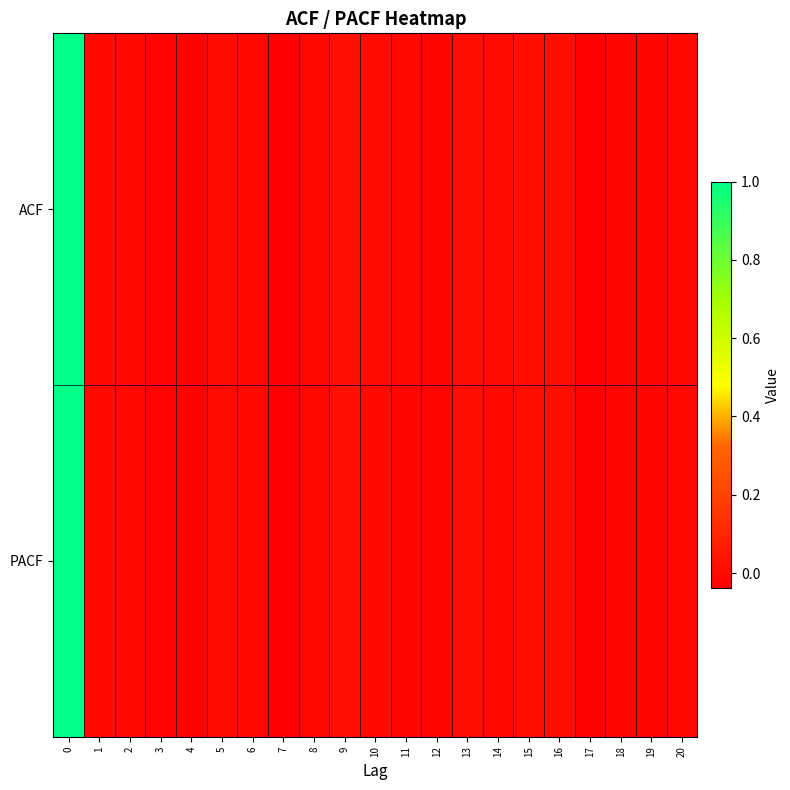

List the series in order of their peak value, highest first.

ACF, PACF